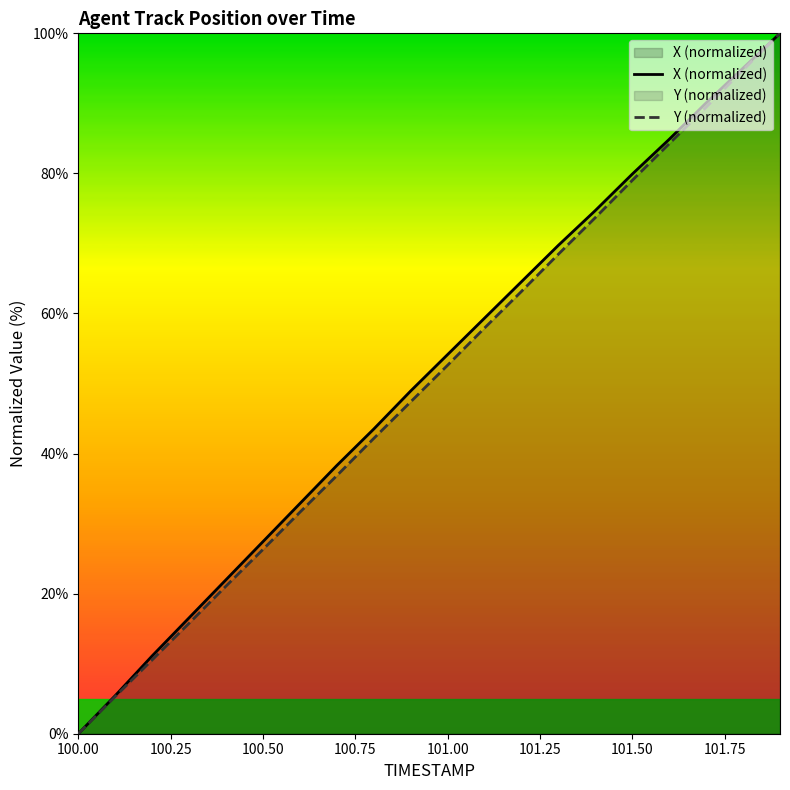

What is the highest value of the X (normalized) series?

100.0